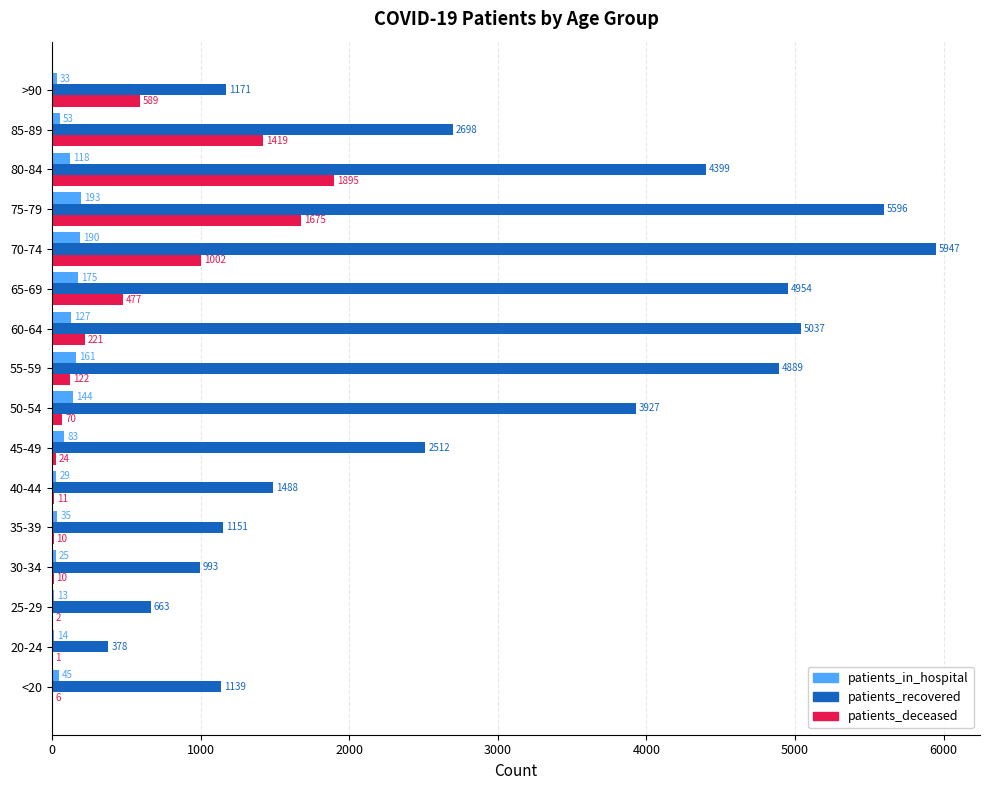

What are all the series names shown in the legend?

patients_in_hospital, patients_recovered, patients_deceased